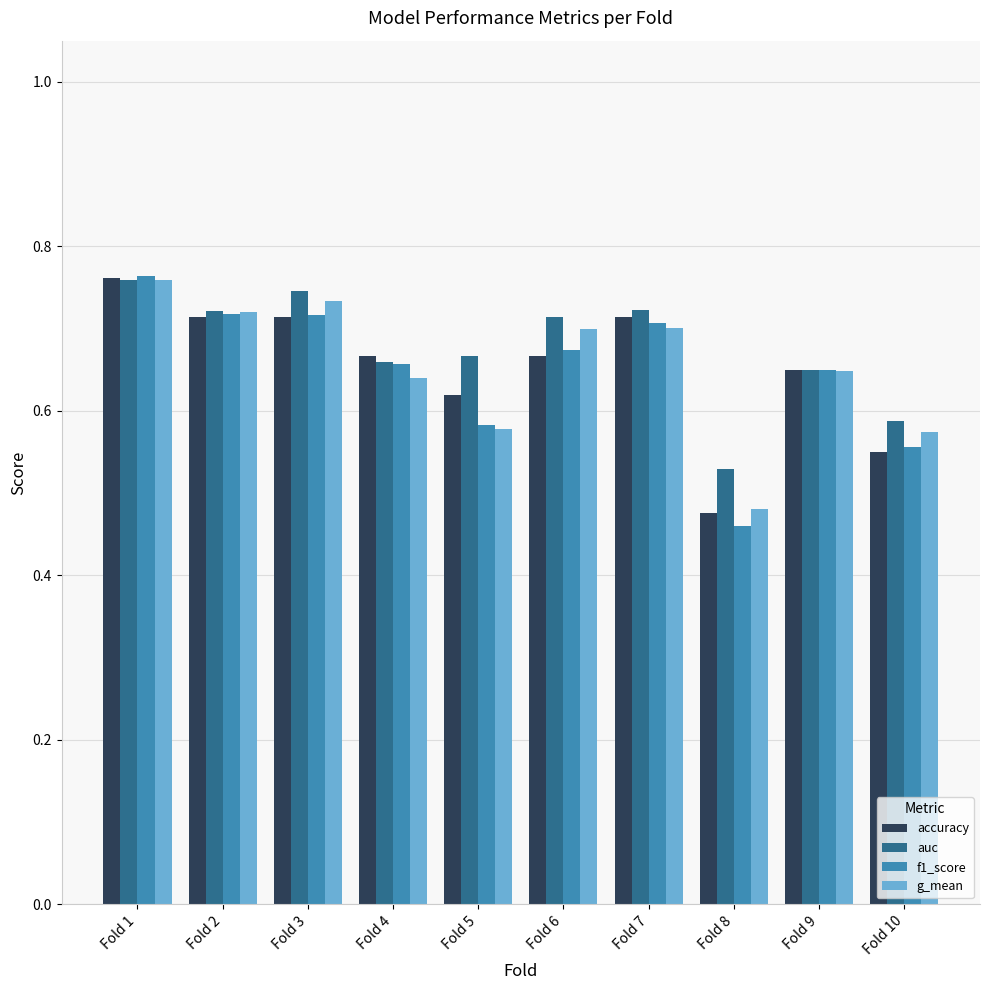

What is the sum of the auc values at Fold 4 and Fold 10?

1.2